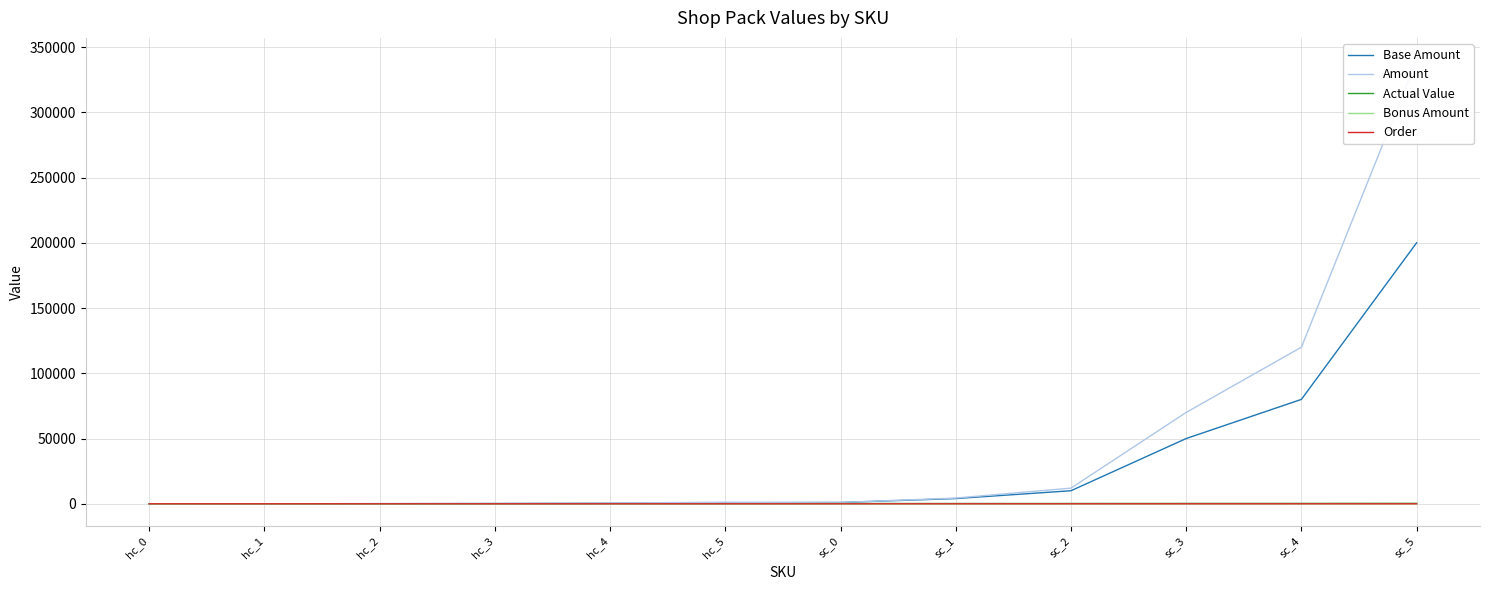

True or false: Bonus Amount and Amount intersect in this chart.

False